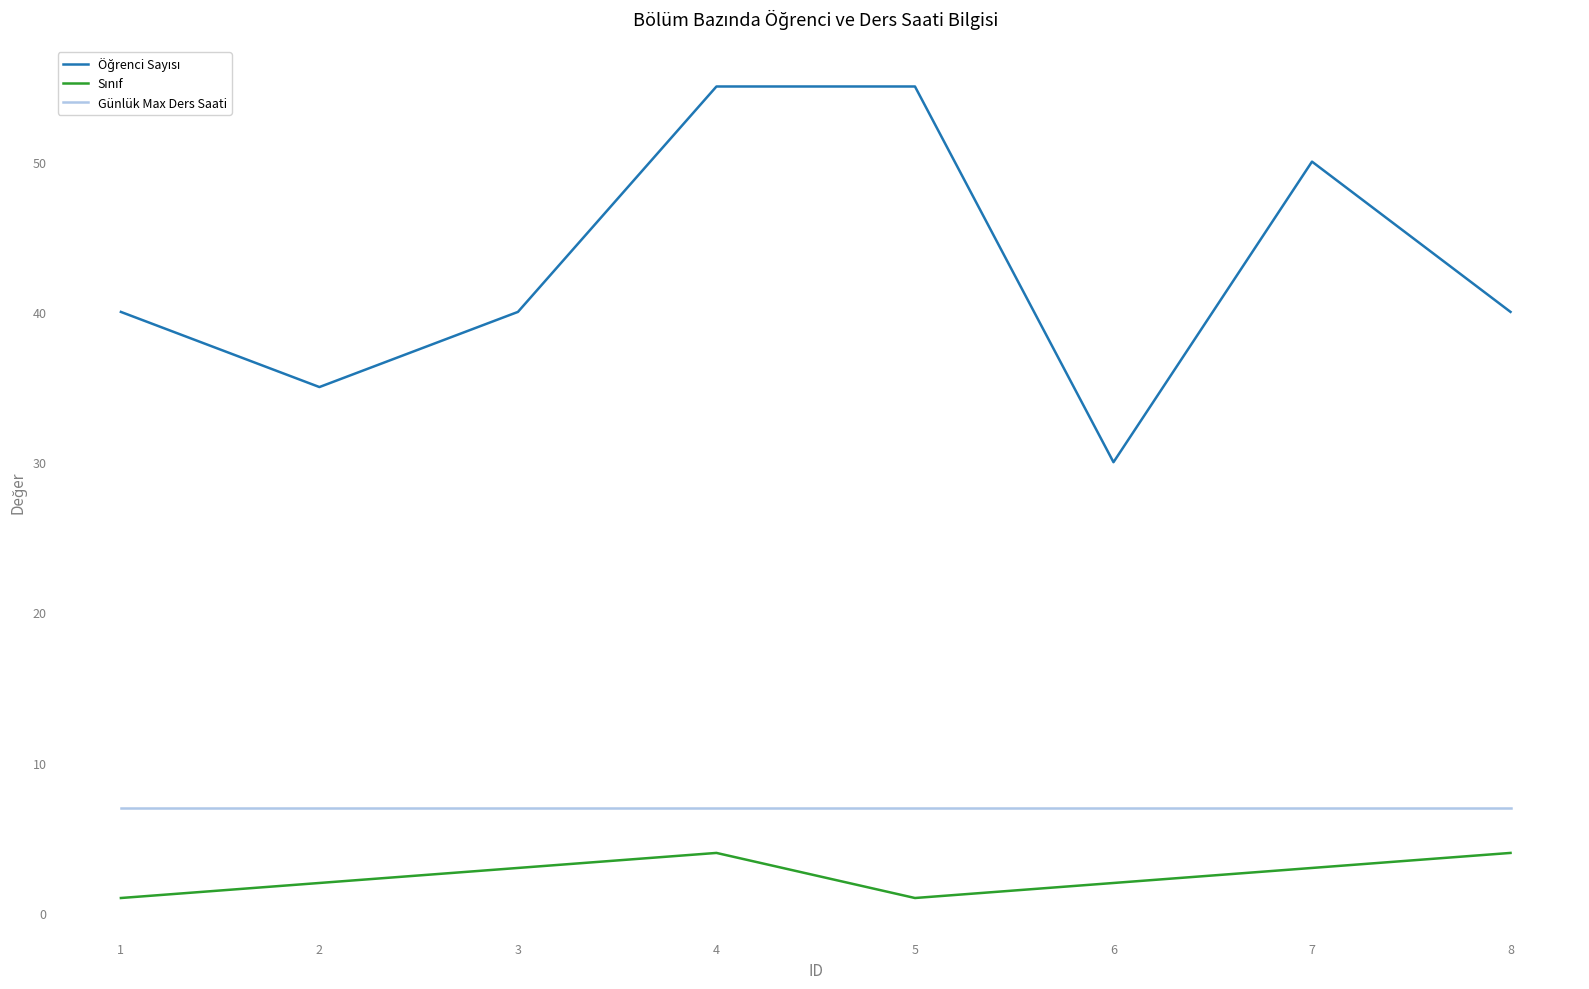

Is it true that Günlük Max Ders Saati equals 7 at 5?

True